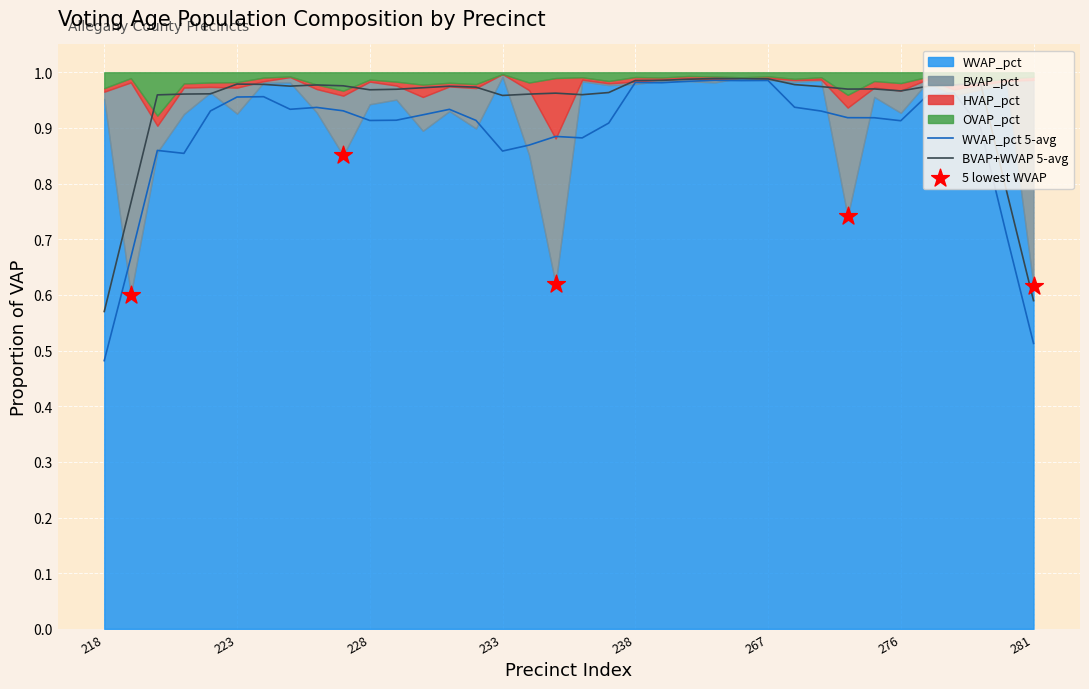

At which category is the sum across all series the highest?

218